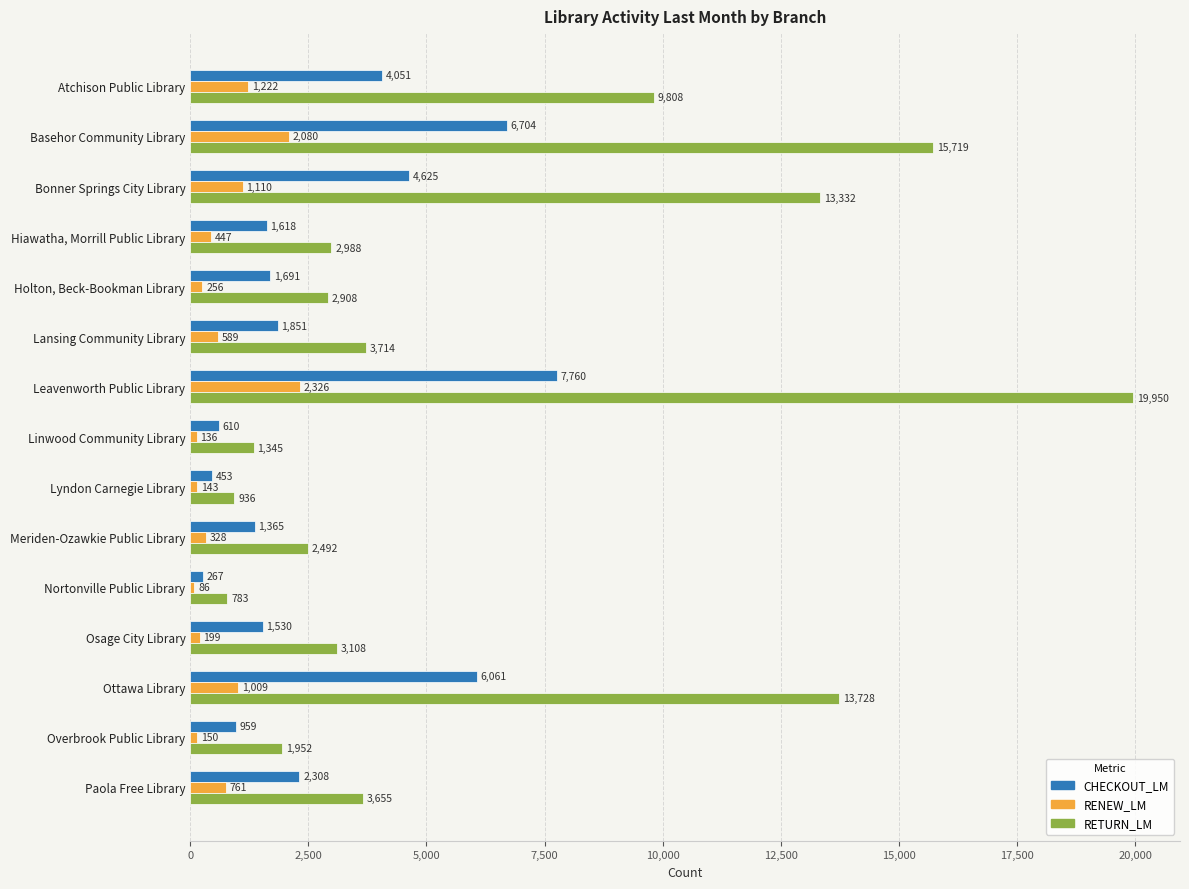

Which series has the largest total across all categories?

RETURN_LM